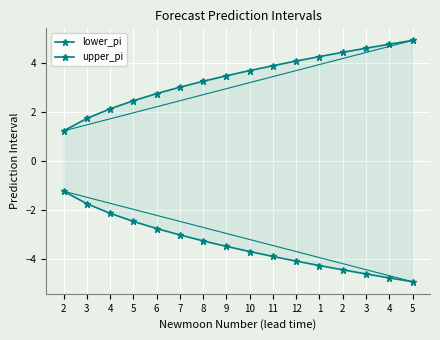

True or false: lower_pi has a value of -1.1 at 6.

False